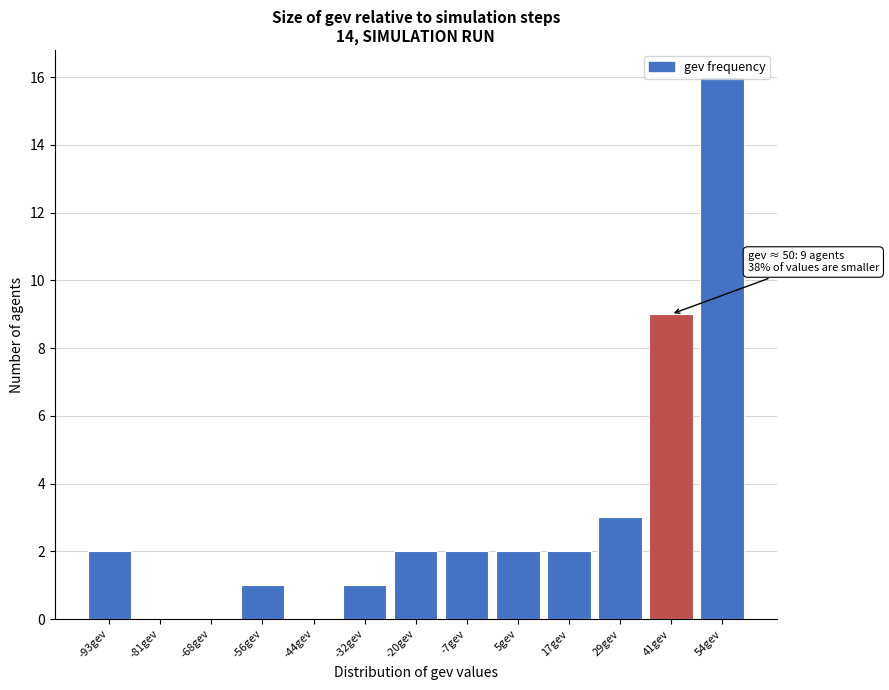

The value at -56gev is 1. True or false?

True